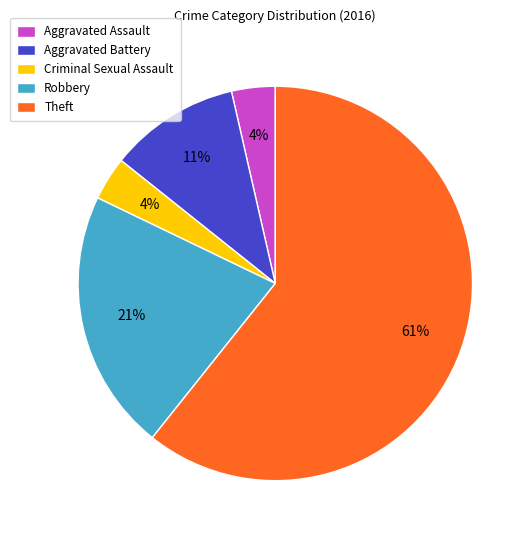

True or false: Aggravated Assault accounts for 4% of the total.

True